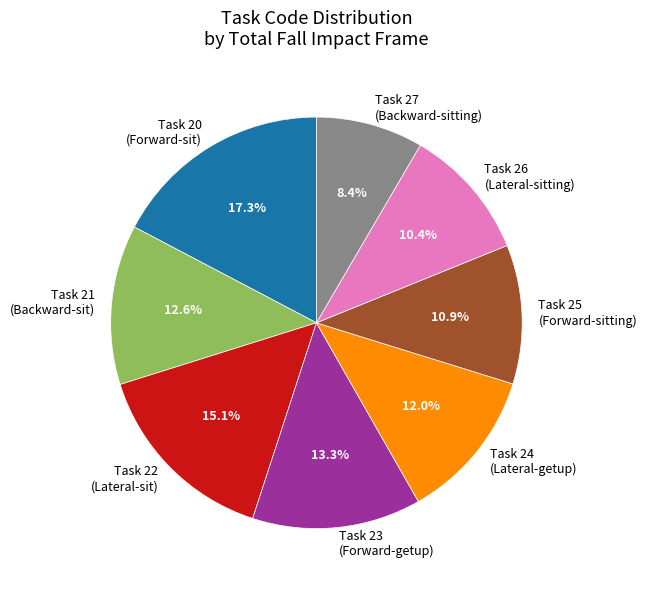

Which category has the biggest portion of the pie?

Task 20 (Forward-sit)